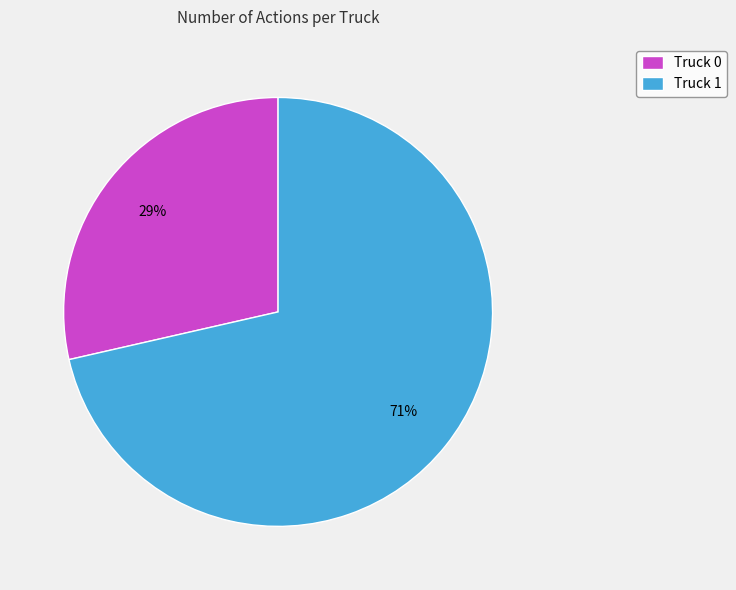

Is there any slice that represents more than half of the pie?

Yes